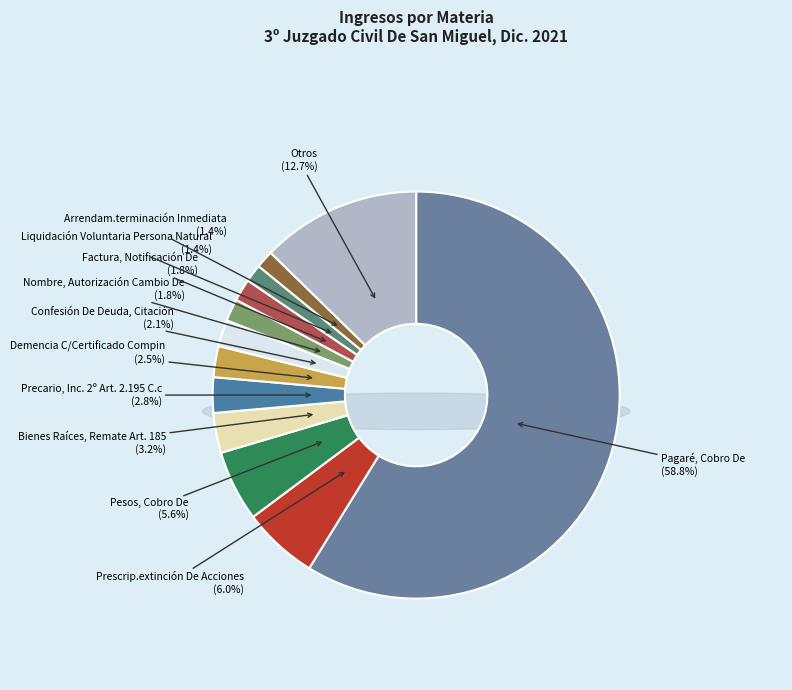

What percentage is NOT represented by Liquidación Voluntaria Persona Natural?

98.6%